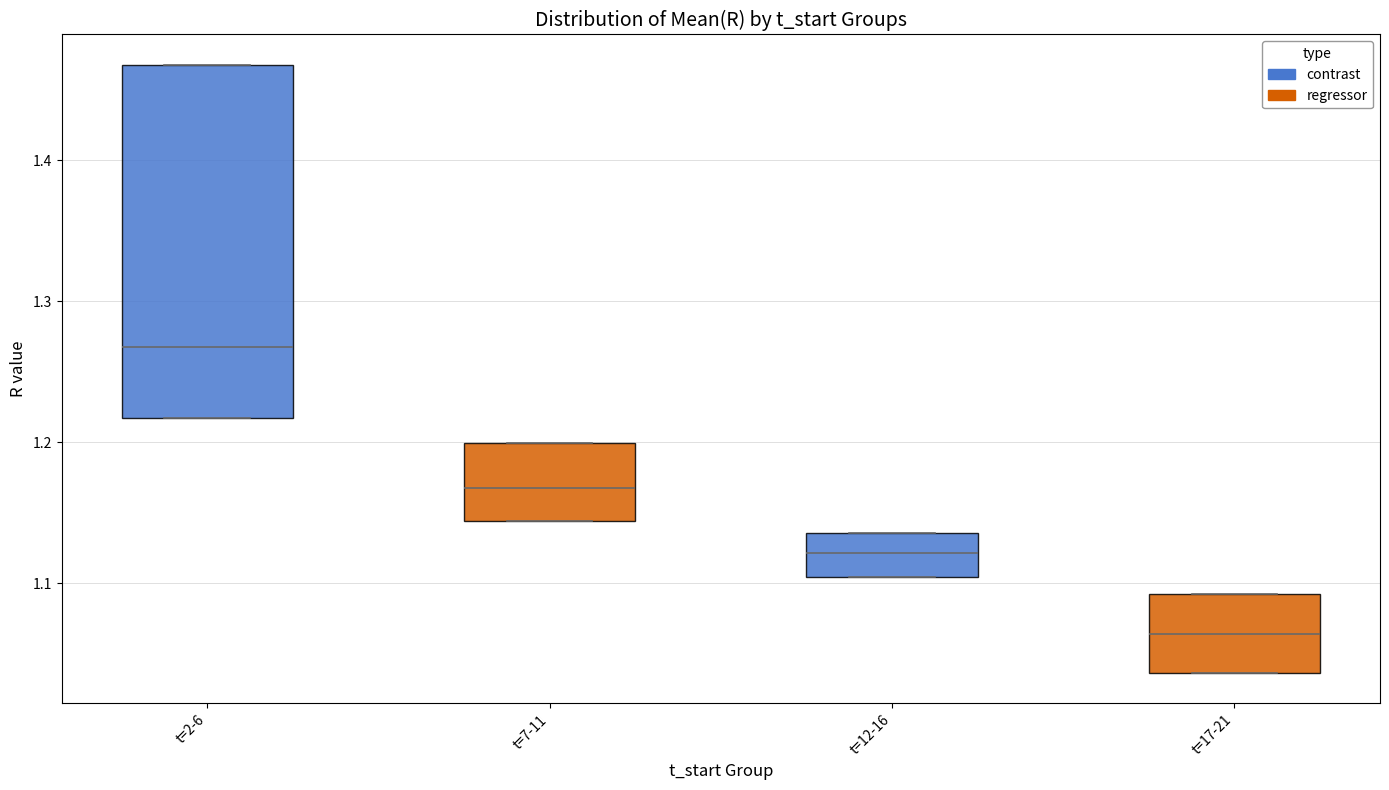

Reading left to right, read every box against the y-axis: the position of its median line, the range the box covers, and the ends of its whiskers. The values are not printed on the chart, so give them approximately, as read against the axis.

t=2-6 (contrast): median 1.27, box 1.22 to 1.47, whiskers 1.22 to 1.47
t=2-6 (regressor): median 1.17, box 1.14 to 1.20, whiskers 1.14 to 1.20
t=12-16 (contrast): median 1.12, box 1.10 to 1.14, whiskers 1.10 to 1.14
t=12-16 (regressor): median 1.06, box 1.04 to 1.09, whiskers 1.04 to 1.09